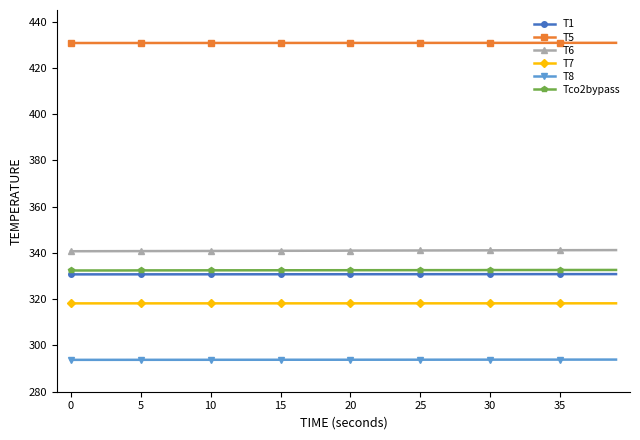

What is the lowest value of the Tco2bypass series?

332.4